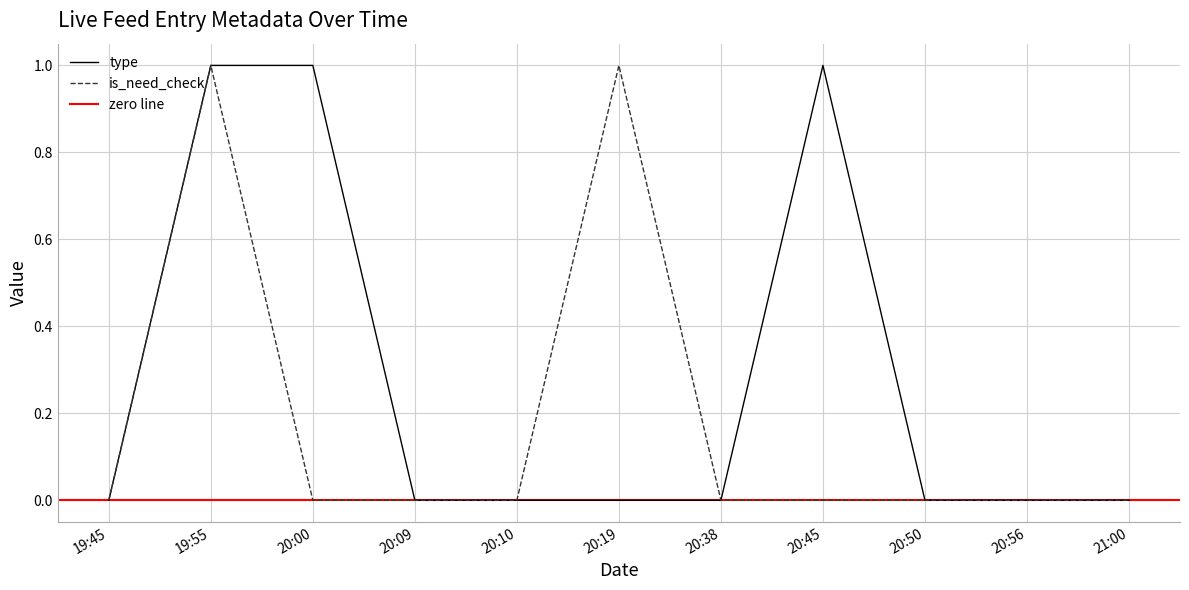

The value of type at 21:00 is 0. True or false?

True